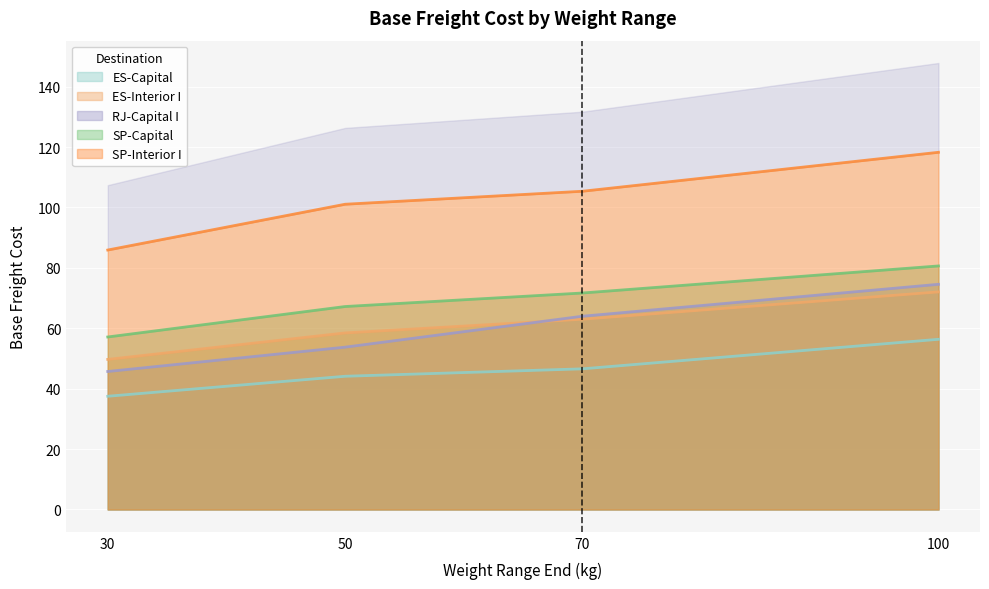

What is the difference between the maximum and second lowest values in the SP-Capital series?

13.4